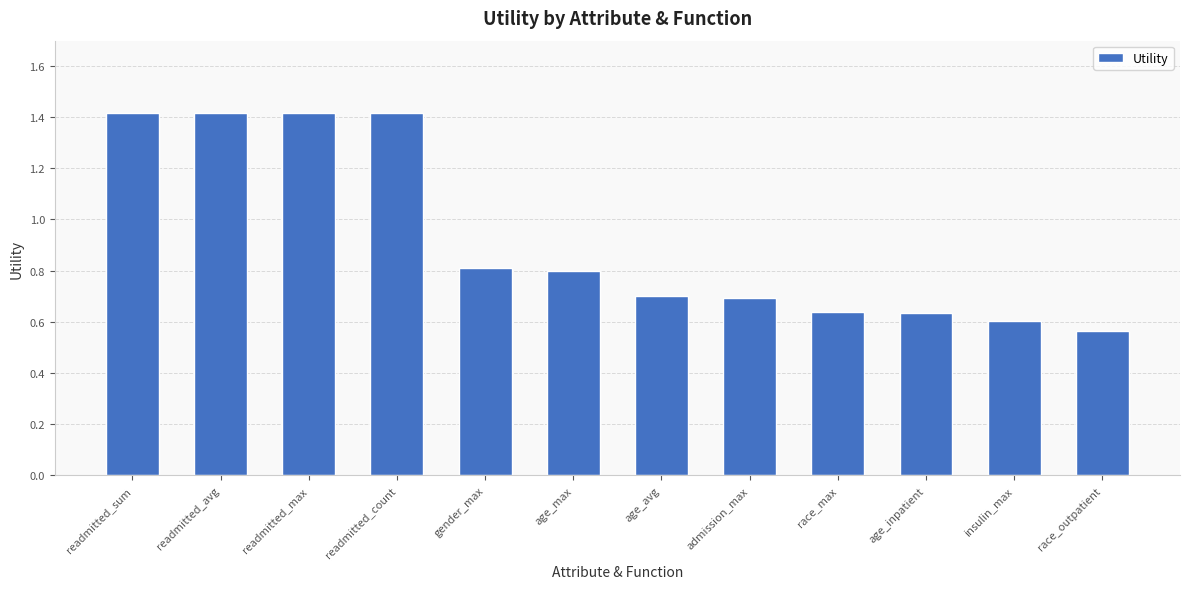

What is the difference between the maximum and minimum values?

0.9